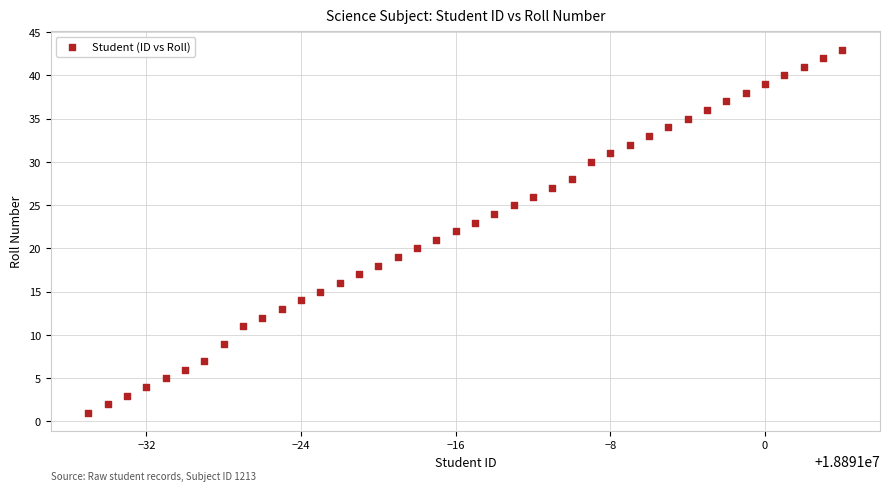

What is the range of X values (max minus min)?

39